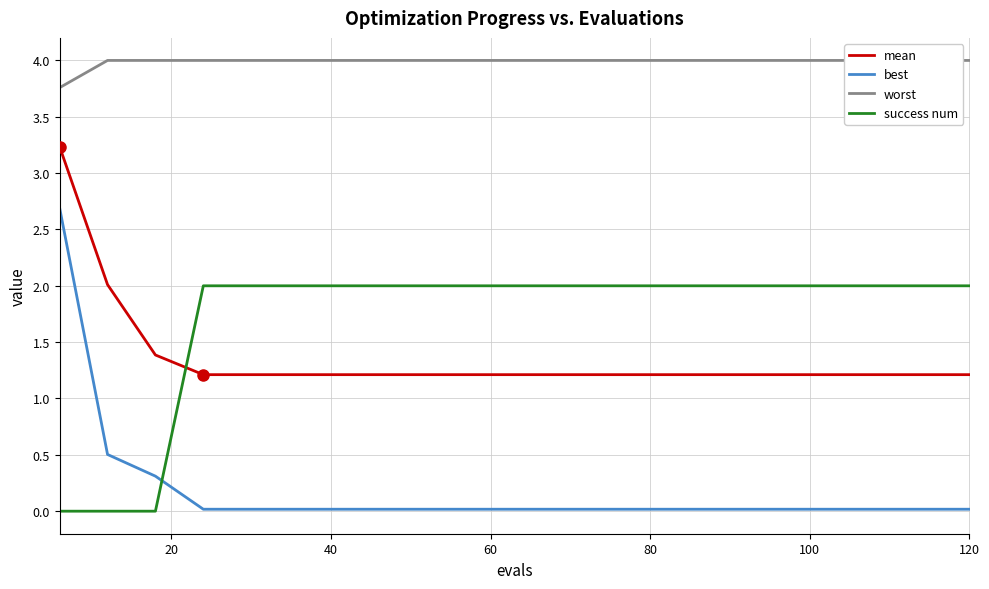

True or false: mean and best cross at least once.

False